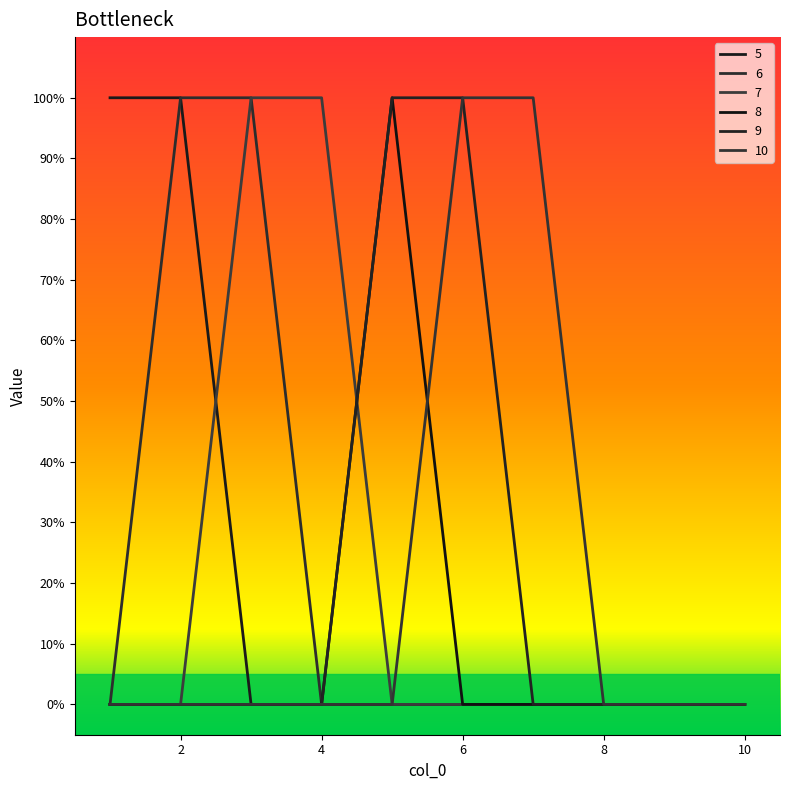

What is the highest value of the 7 series?

1